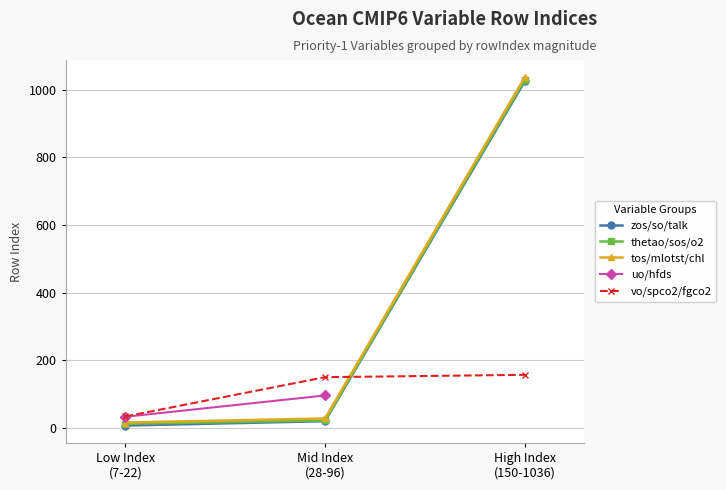

Which category has the highest value across all series?

High Index
(150-1036)